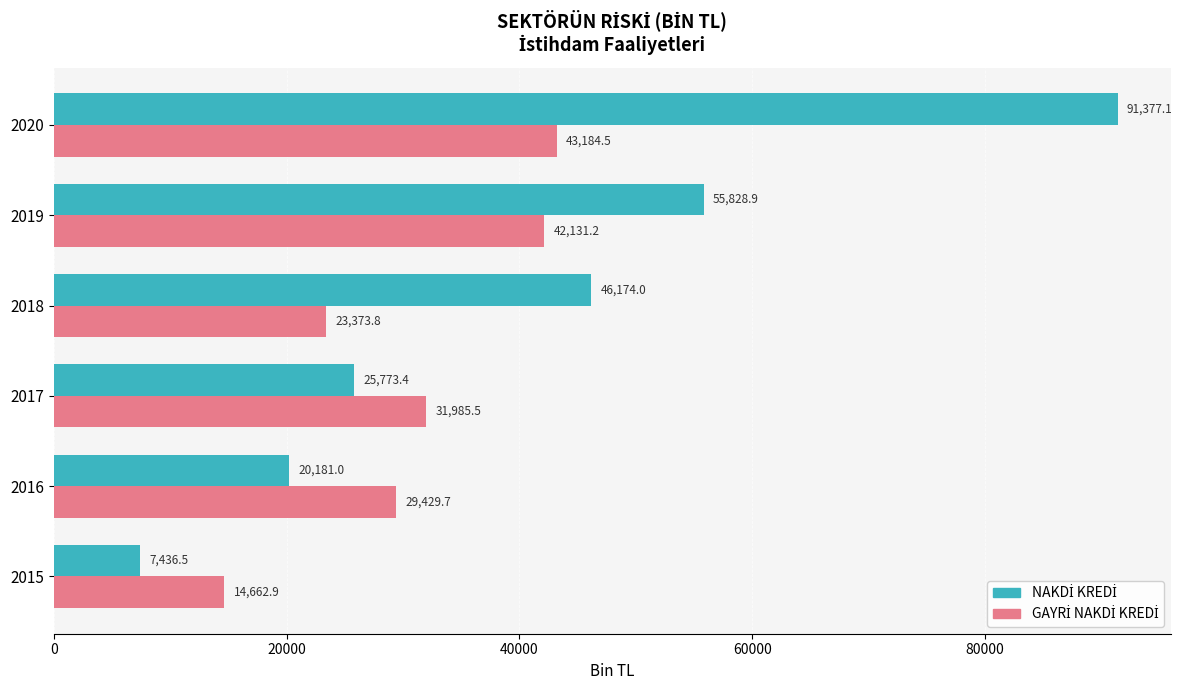

At which category does the chart reach its minimum across all series?

2015